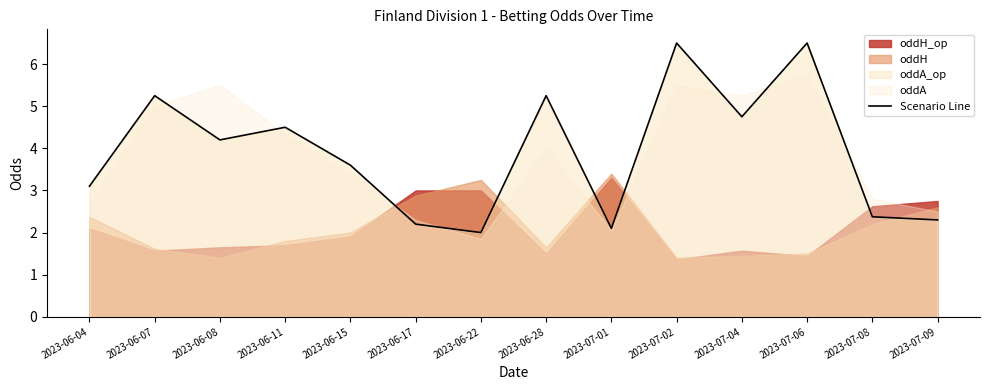

How many data points are less than 4?

7